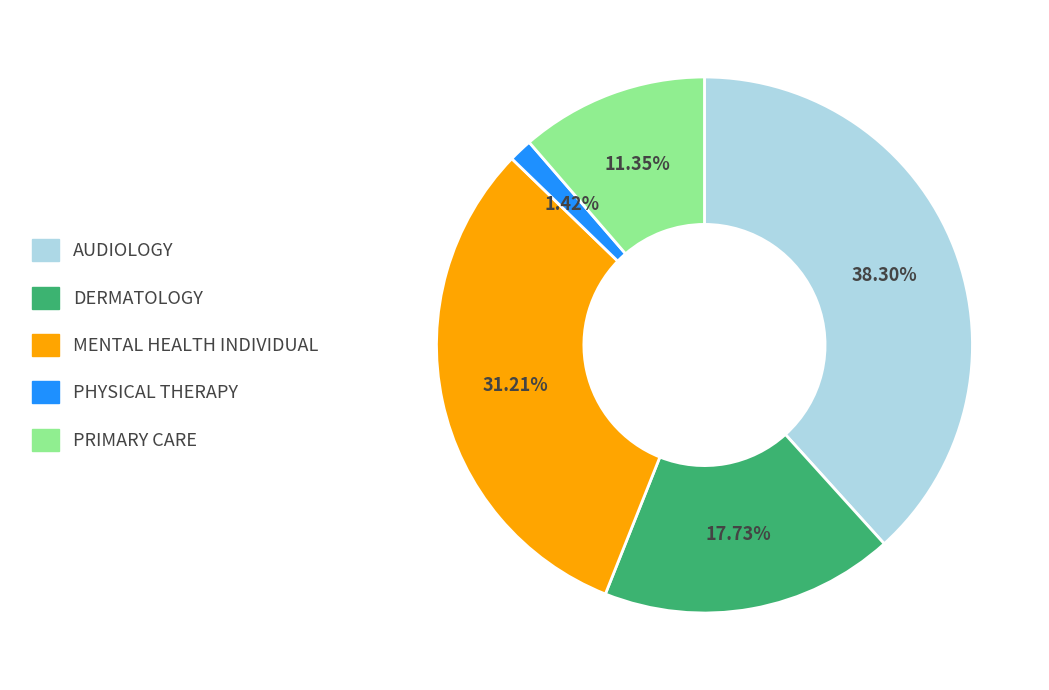

Does any single category account for the majority?

No